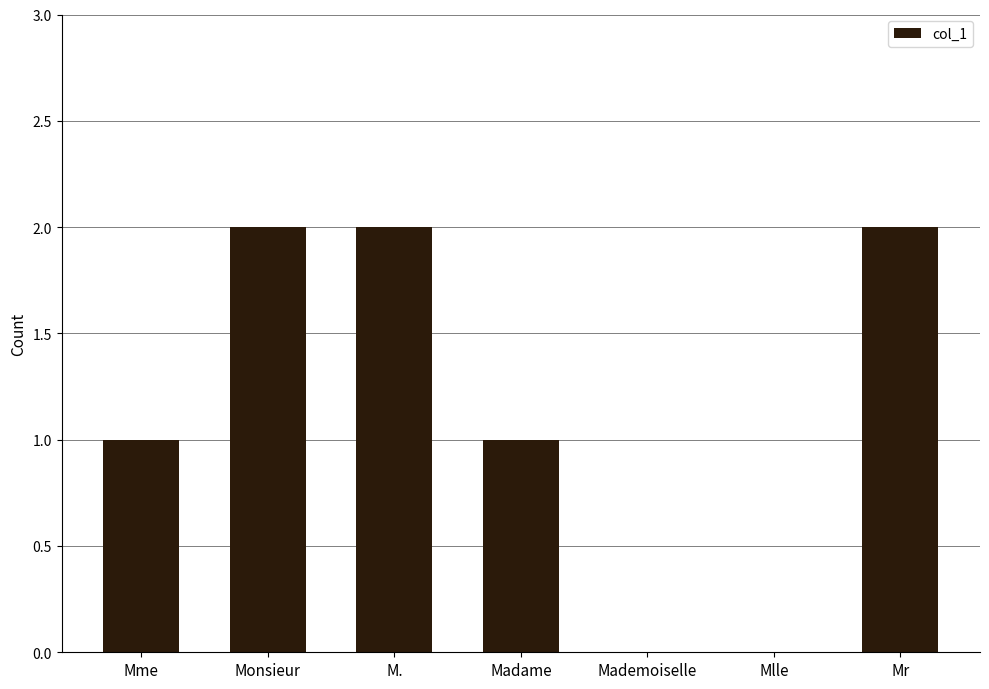

Reading left to right, what are all the values shown in this chart?

Mme=1	Monsieur=2	M.=2	Madame=1	Mademoiselle=0	Mlle=0	Mr=2